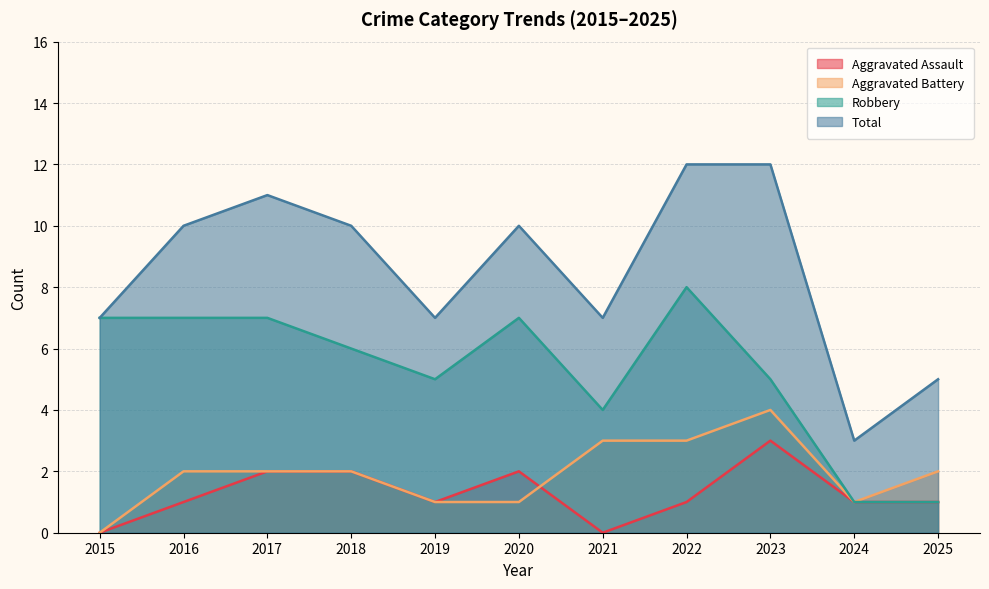

How many values in the Aggravated Battery series are below 2?

4